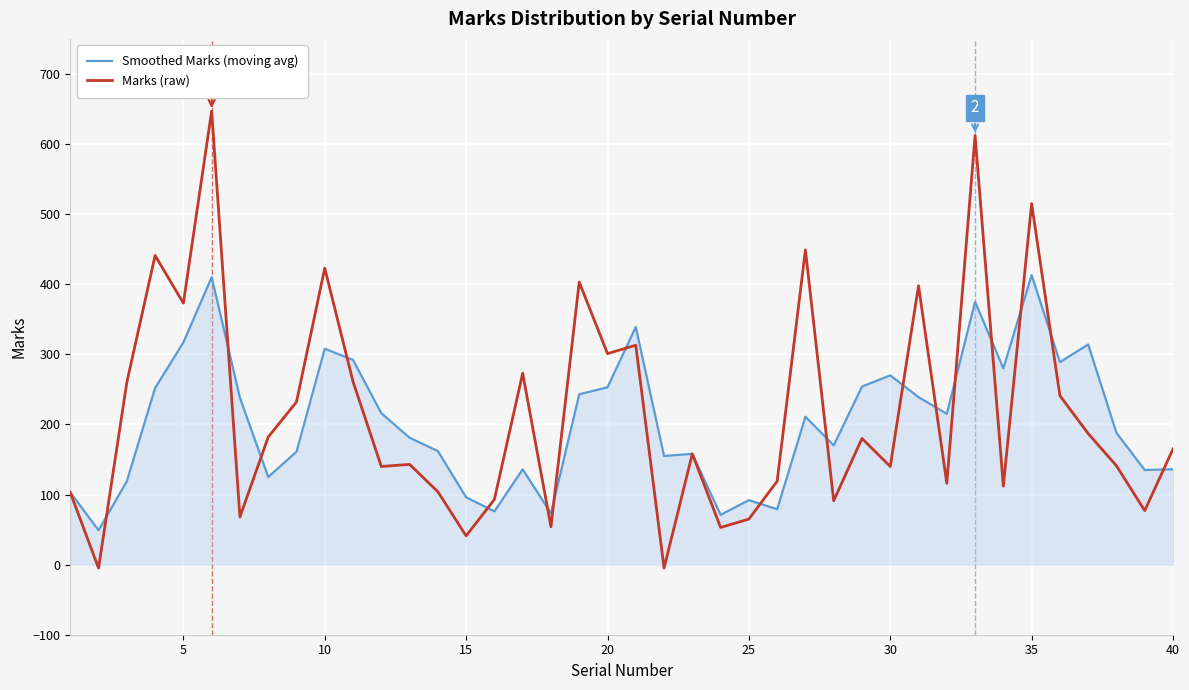

Which series has the largest range (max minus min)?

Marks (raw)